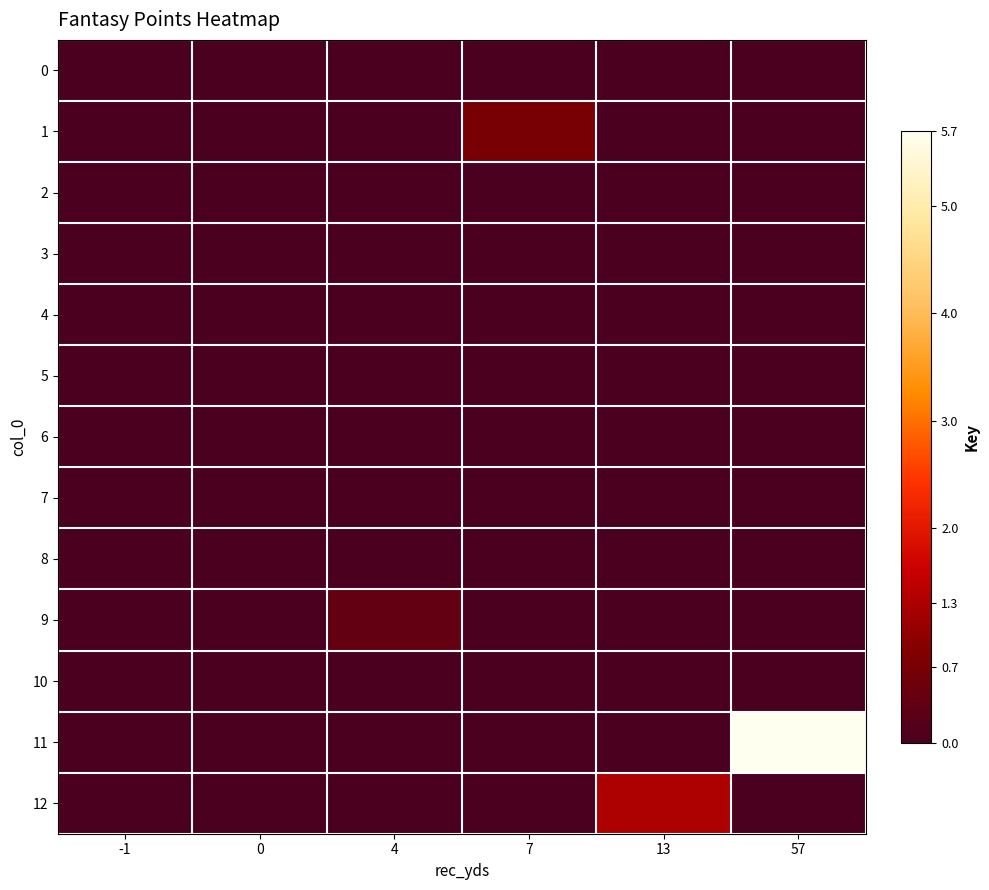

At which category is the sum across all series the highest?

57